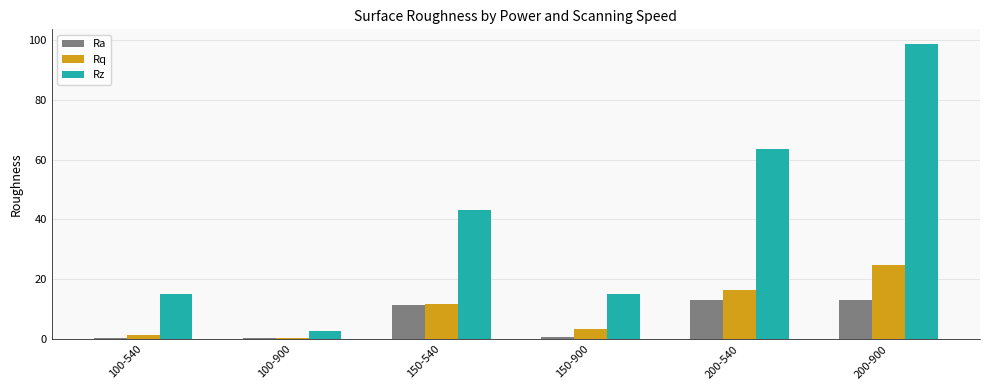

What are all the series names shown in the legend?

Ra, Rq, Rz